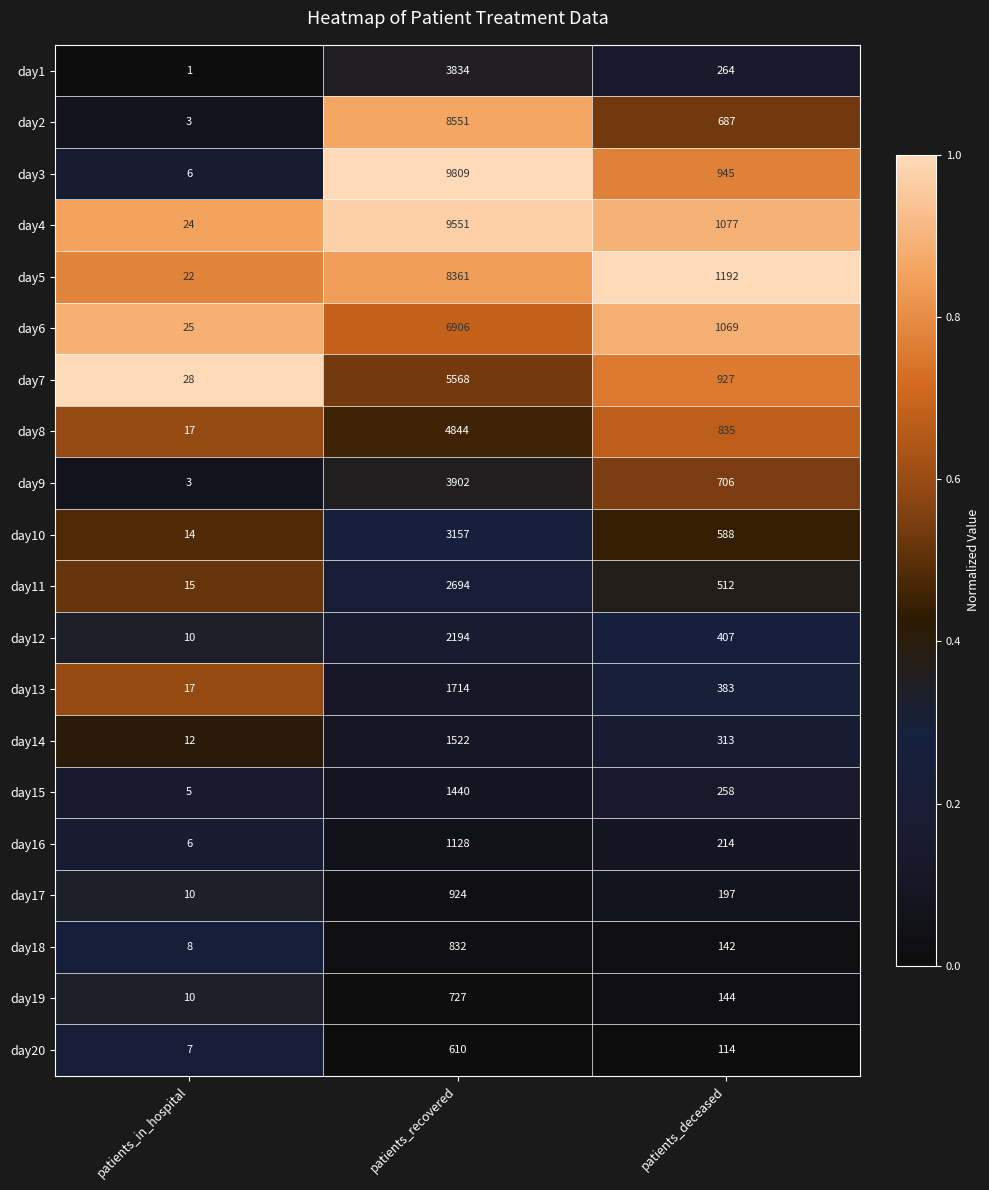

Between patients_in_hospital and patients_recovered, which series saw the biggest shift?

day3